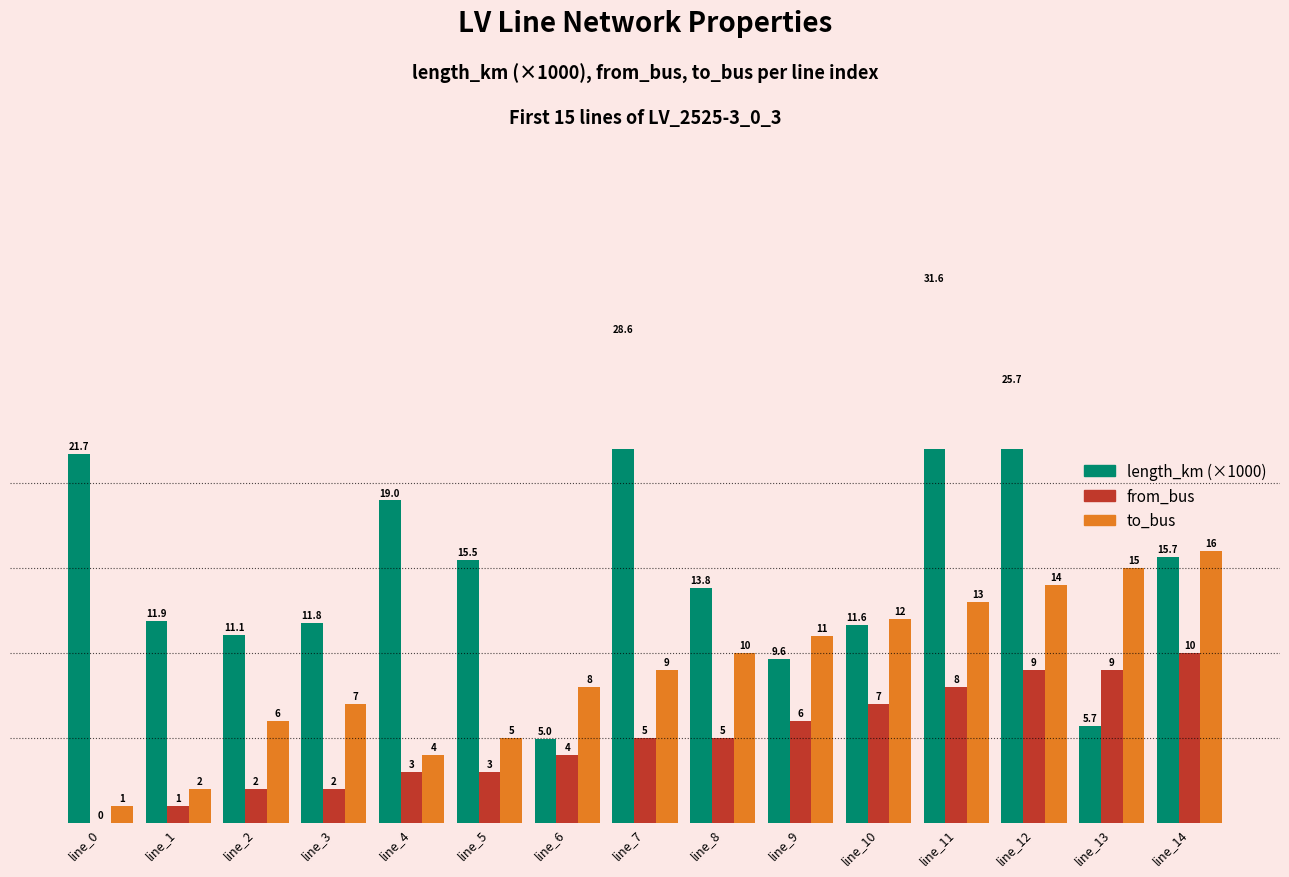

How many bars are there in total?

45